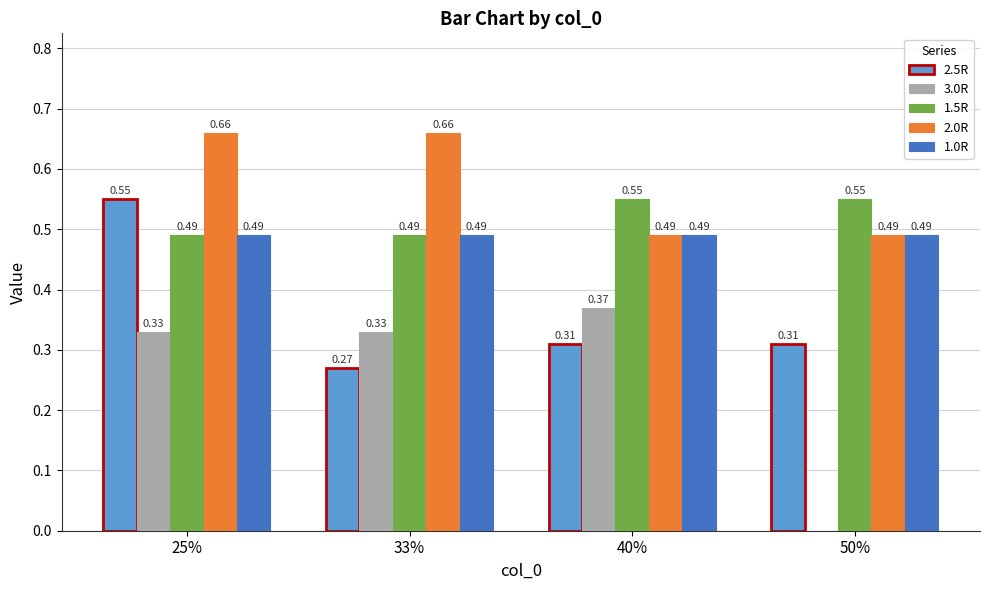

What is the sum of all 2.0R values?

2.3